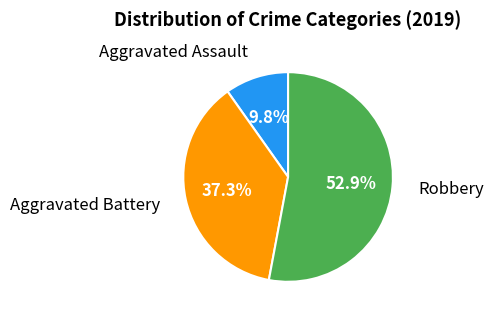

Is there any slice that represents more than half of the pie?

Yes